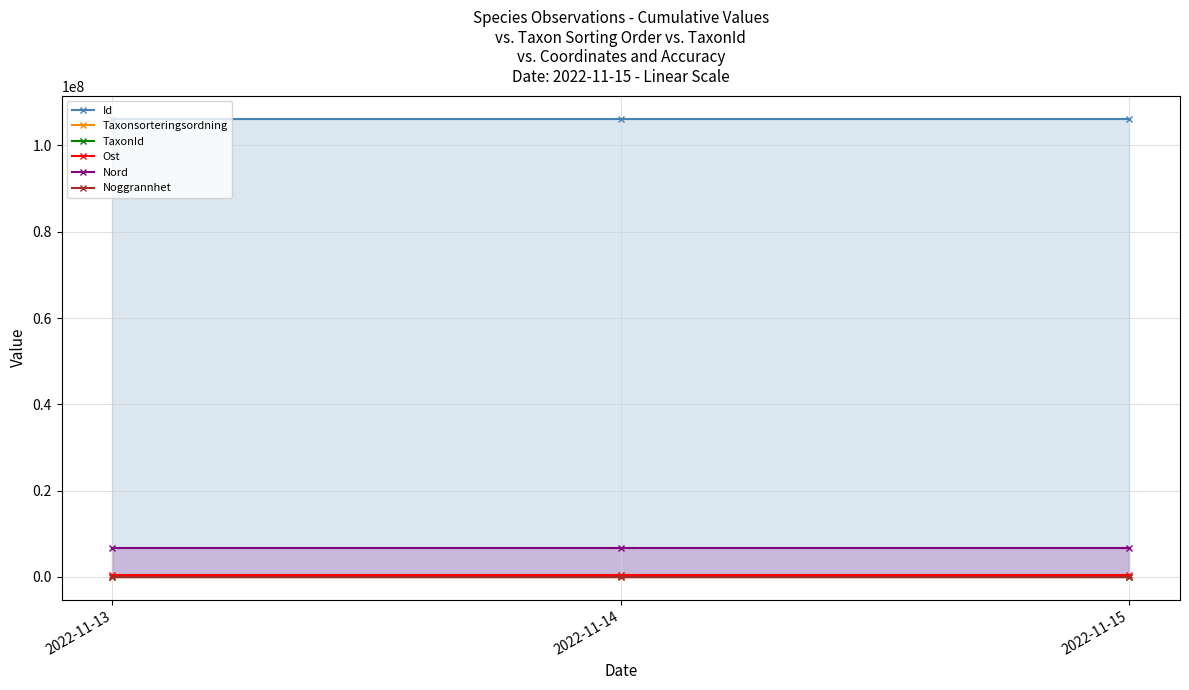

What is the smallest value displayed?

25.0